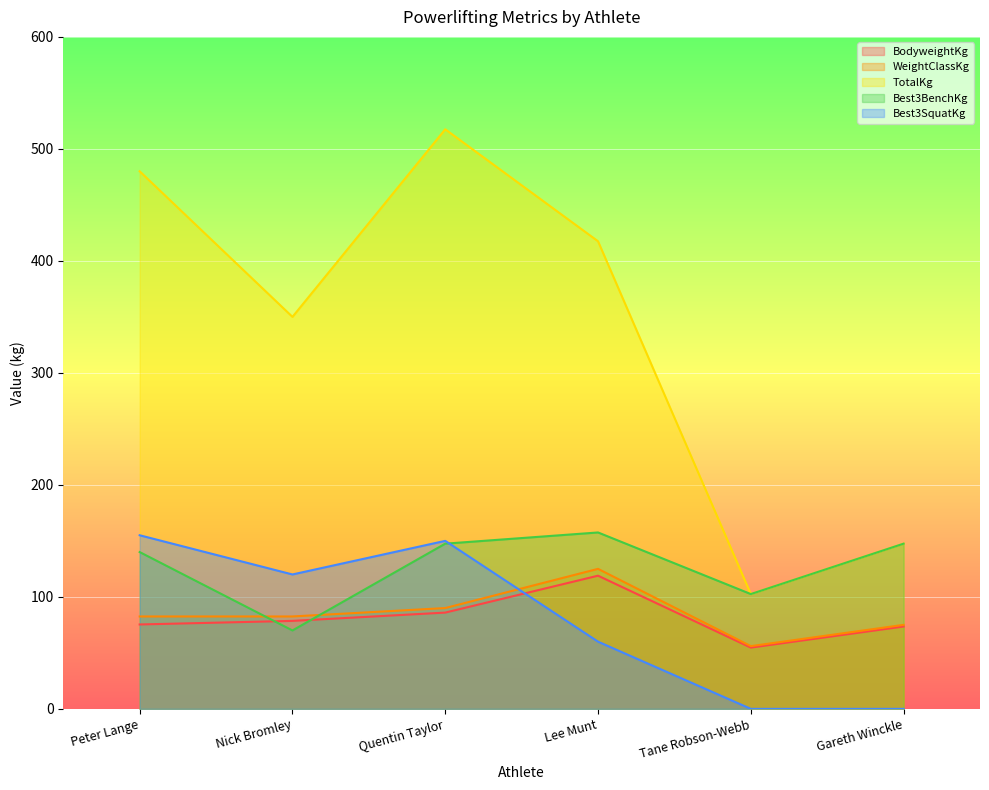

Reading left to right, what are all the values shown in this chart?

BodyweightKg: Peter Lange=75.3	Nick Bromley=78.5	Quentin Taylor=86.0	Lee Munt=118.9	Tane Robson-Webb=54.7	Gareth Winckle=73.5
WeightClassKg: Peter Lange=82.5	Nick Bromley=82.5	Quentin Taylor=90.0	Lee Munt=125.0	Tane Robson-Webb=56.0	Gareth Winckle=75.0
TotalKg: Peter Lange=480.0	Nick Bromley=350.0	Quentin Taylor=517.5	Lee Munt=417.5	Tane Robson-Webb=102.5	Gareth Winckle=147.5
Best3BenchKg: Peter Lange=140.0	Nick Bromley=70.0	Quentin Taylor=147.5	Lee Munt=157.5	Tane Robson-Webb=102.5	Gareth Winckle=147.5
Best3SquatKg: Peter Lange=155.0	Nick Bromley=120.0	Quentin Taylor=150.0	Lee Munt=60.0	Tane Robson-Webb=0.0	Gareth Winckle=0.0